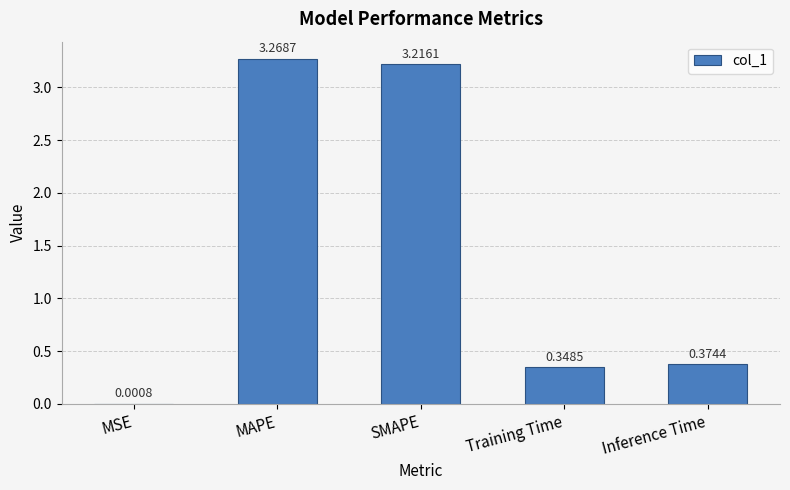

Does the chart contain stacked bars?

No